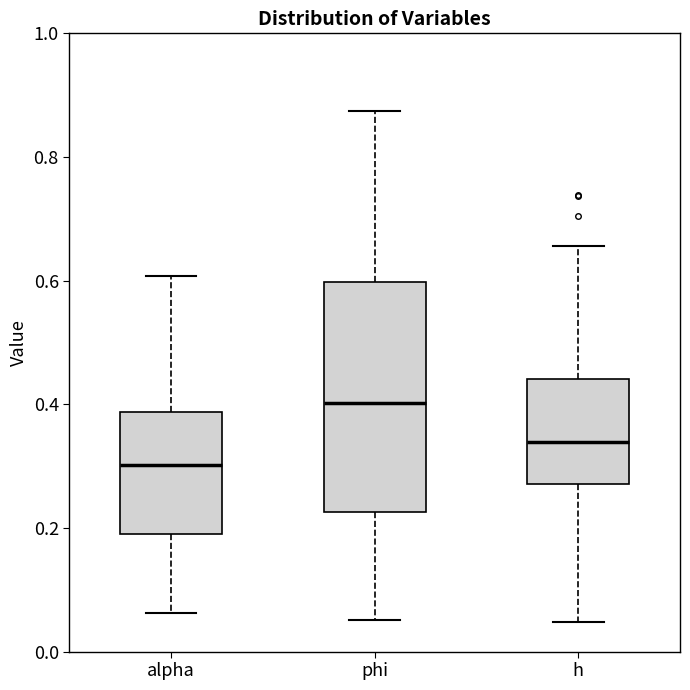

Where does the median line of the box for alpha sit on the y-axis? The values are not printed on the chart, so give them approximately, as read against the axis.

0.30